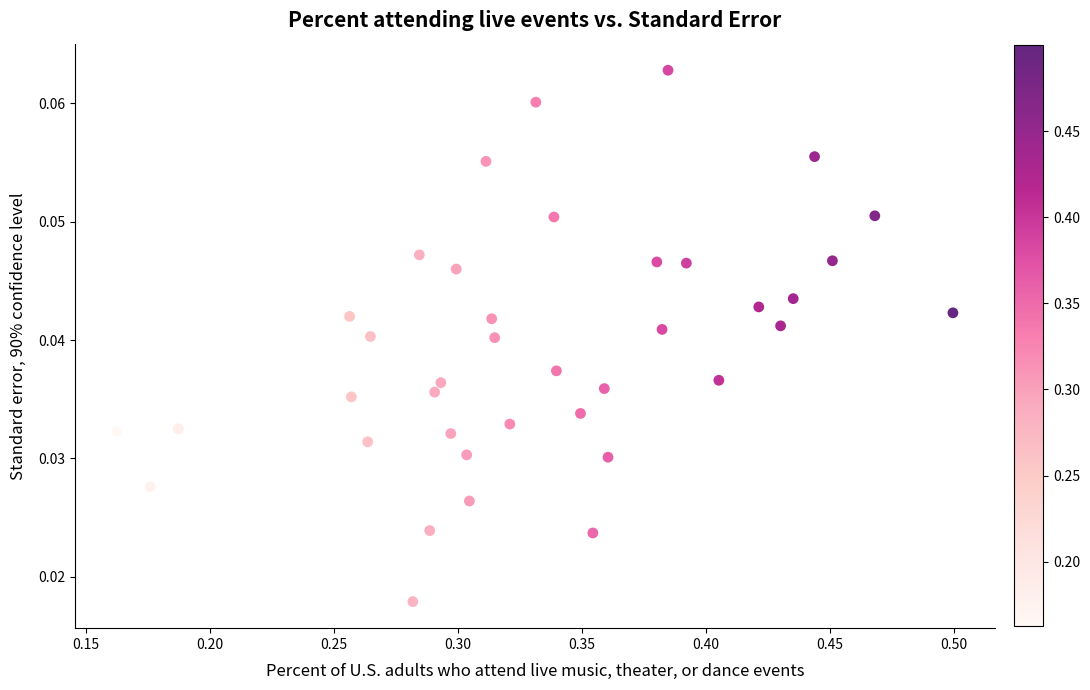

What is the range of X values (max minus min)?

0.3